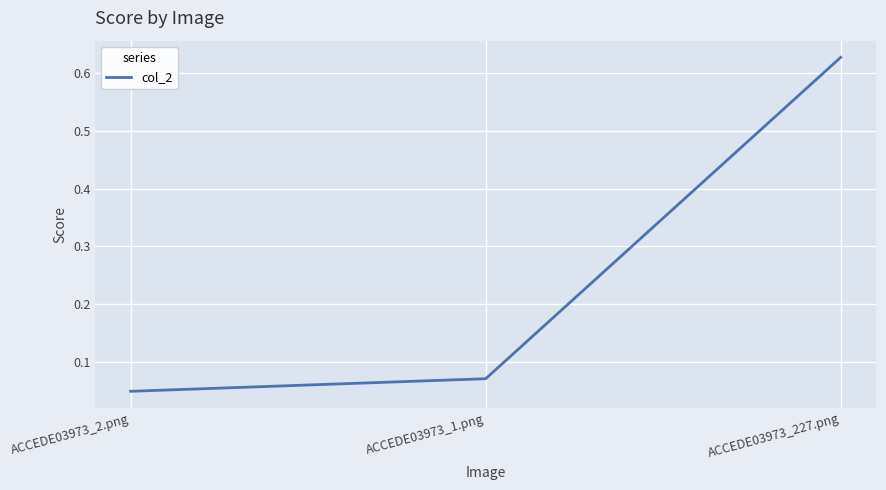

What is the average value?

0.2